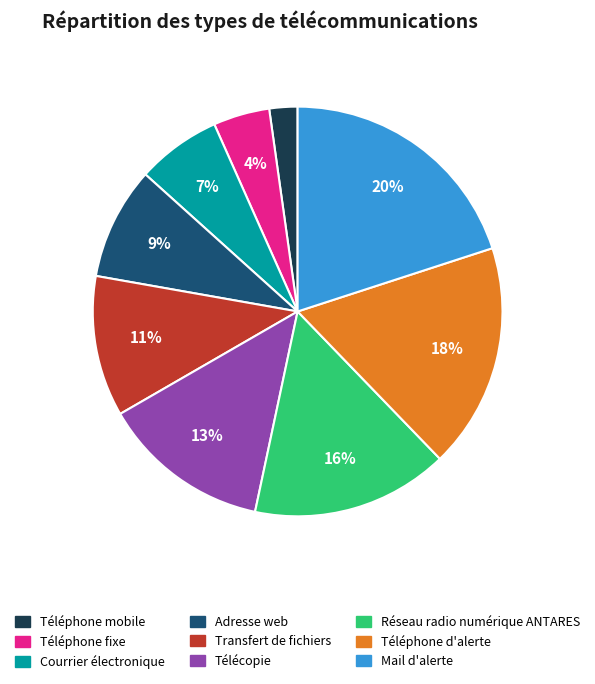

To the nearest percent, what percentage of the pie is Mail d'alerte?

20%